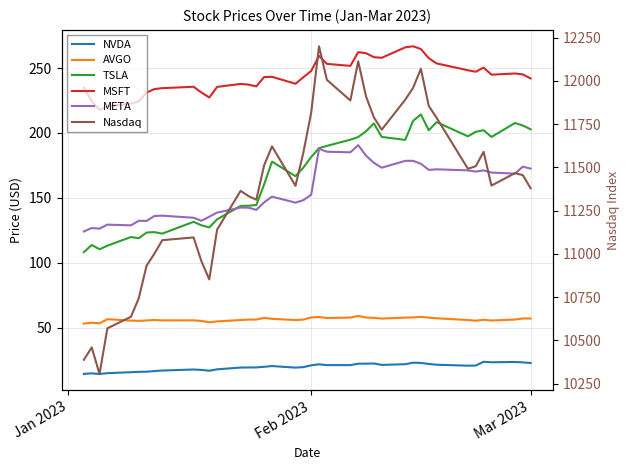

Which series has the largest total across all categories?

Nasdaq